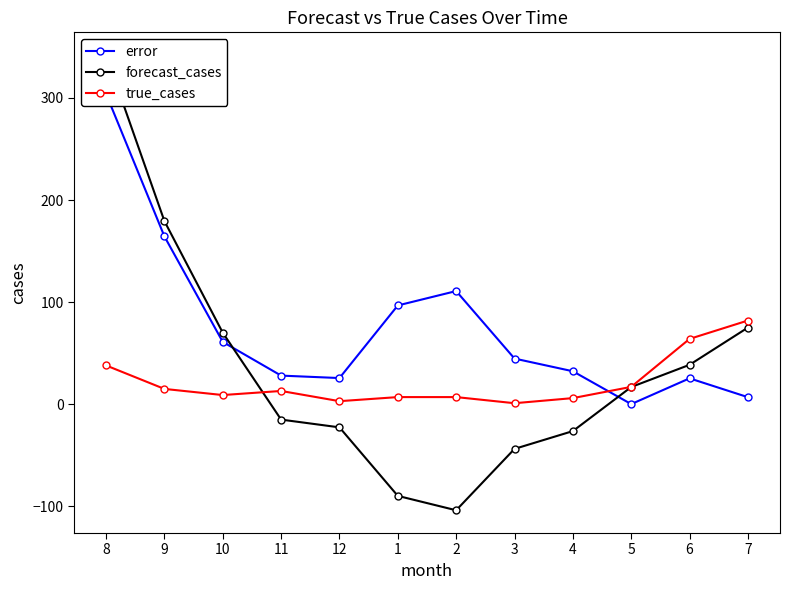

What is the value of the true_cases point at the 7th from the left?

7.0